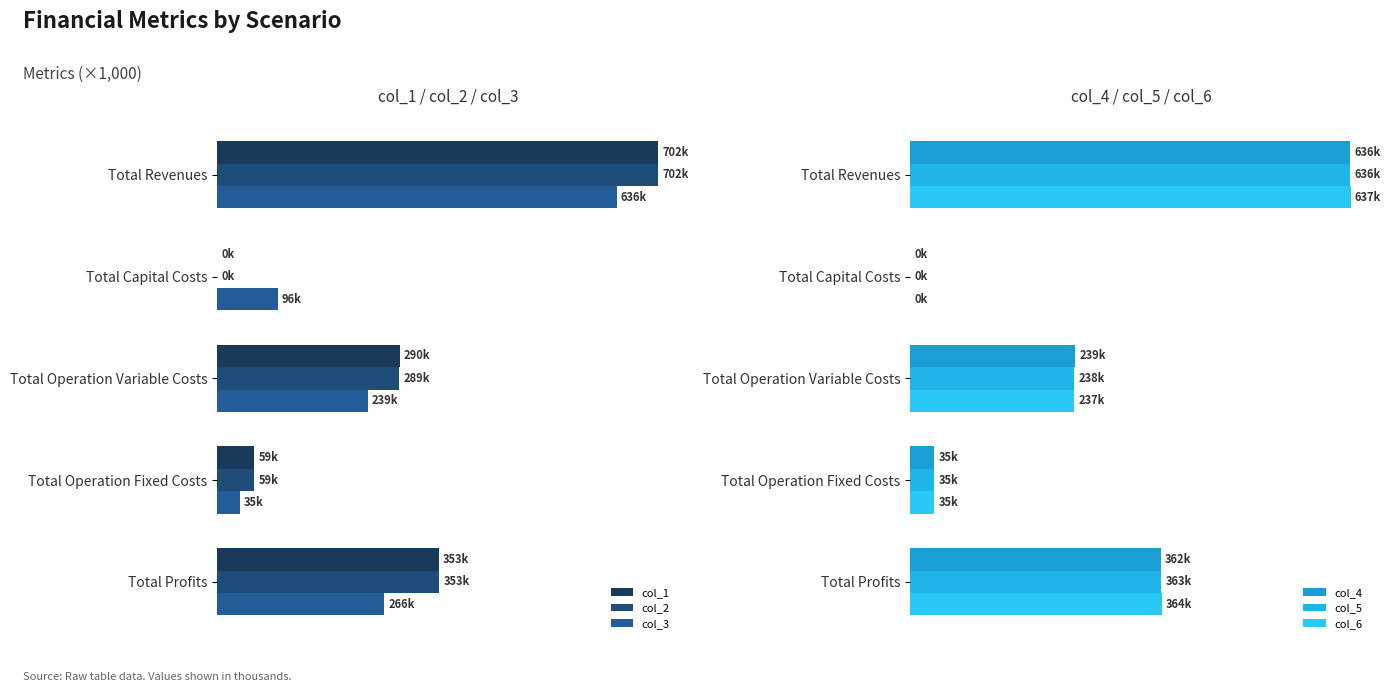

Which has a higher value, Total Capital Costs or Total Operation Variable Costs?

Total Operation Variable Costs